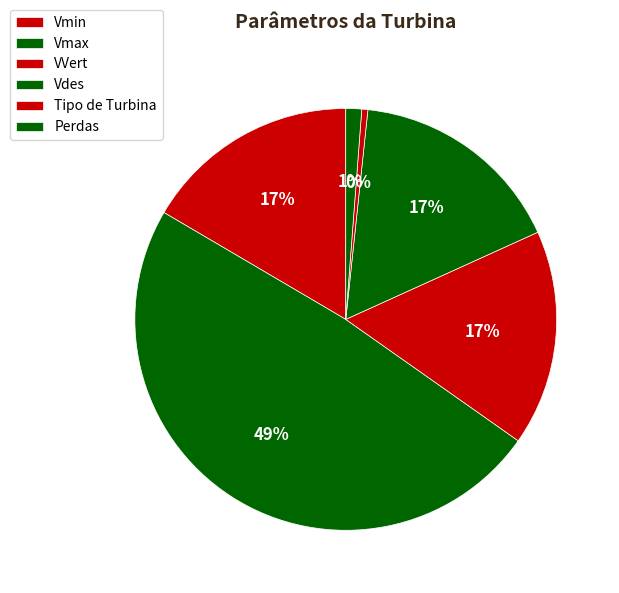

To the nearest percent, what is the difference between the largest and smallest slice percentages?

48%